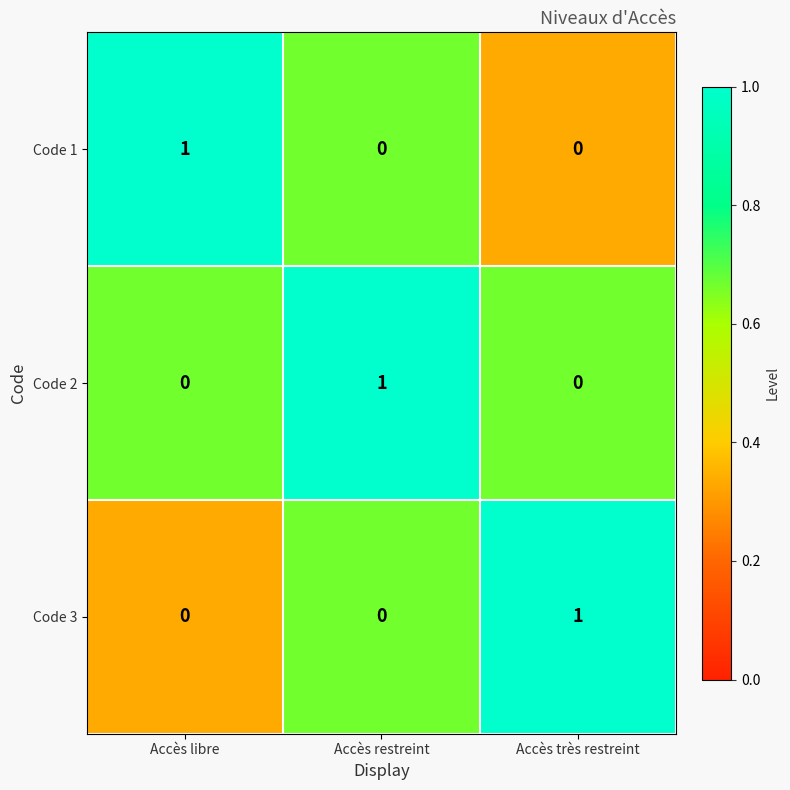

Reading right to left, what are all the values shown in this chart?

Code 1: 0	0	1
Code 2: 0	1	0
Code 3: 1	0	0